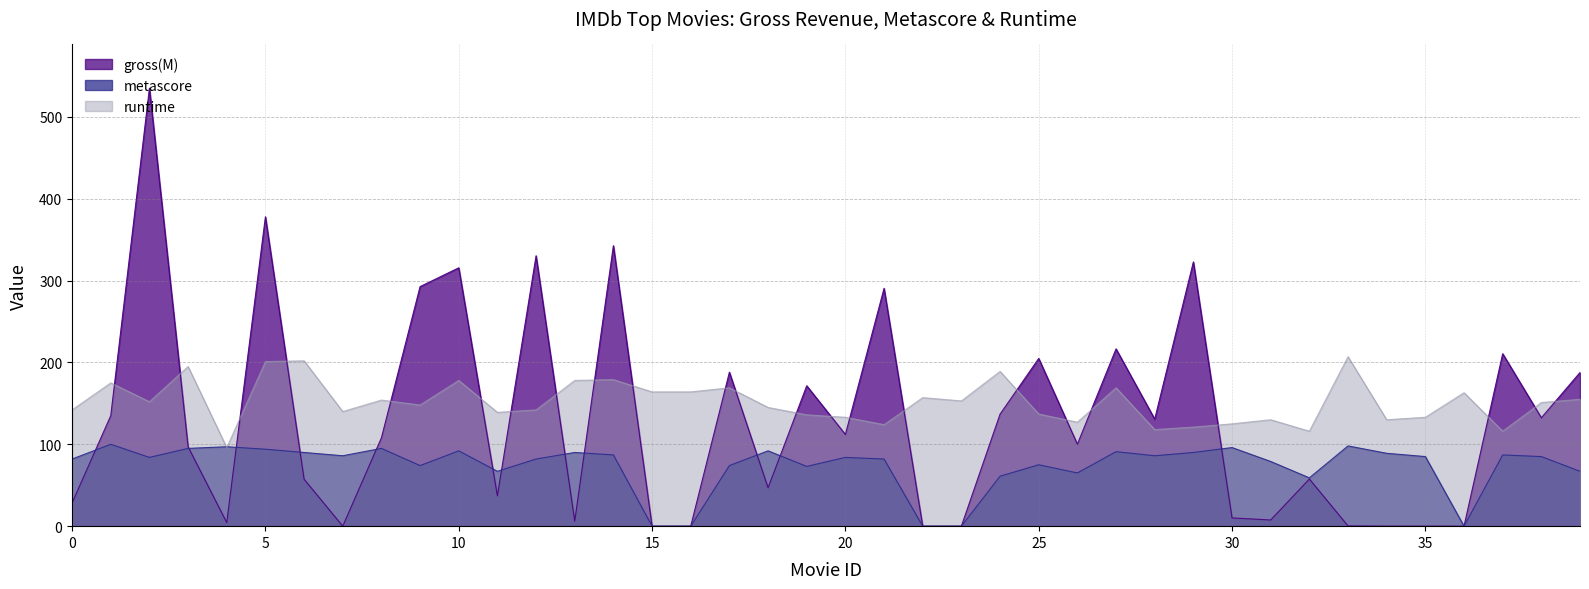

At which label is runtime closest to 151?

38